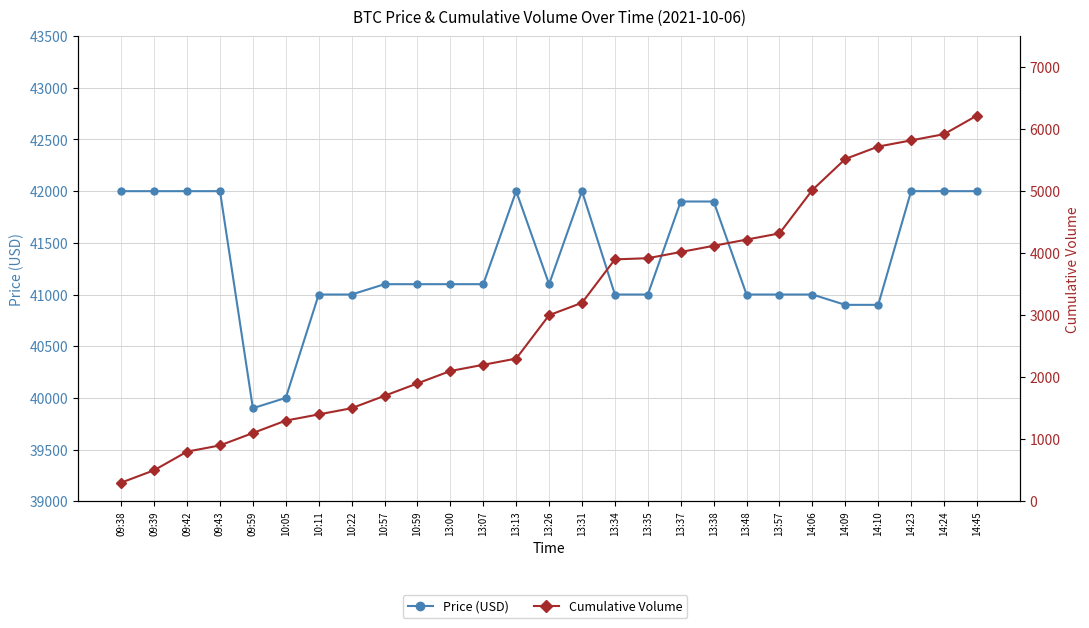

What position from the right is 14:10?

4